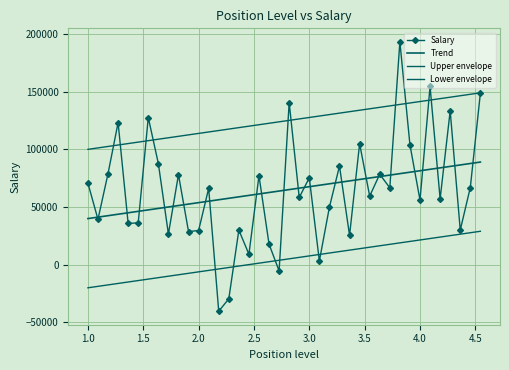

What is the difference between the maximum and second lowest values in the Upper envelope series?

47735.1